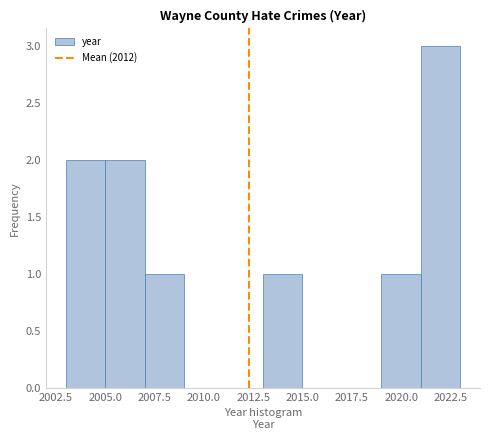

What is the height of the bar covering 2021 to 2023 on the x-axis? The values are not printed on the chart, so give them approximately, as read against the axis.

3